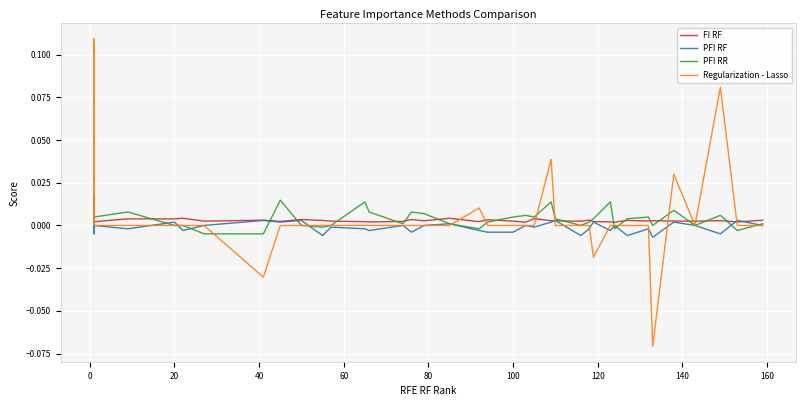

Reading left to right, what are all the values shown in this chart?

FI RF: 0.0	0.0	0.0	0.0	0.0	0.0	0.0	0.0	0.0	0.0	0.0	0.0	0.0	0.0	0.0	0.0	0.0	0.0	0.0	0.0	0.0	0.0	0.0	0.0	0.0	0.0	0.0	0.0	0.0	0.0	0.0	0.0	0.0	0.0	0.0	0.0	0.0	0.0	0.0	0.0
PFI RF: 0.0	0.0	0.0	-0.0	0.0	-0.0	0.0	-0.0	0.0	0.0	0.0	0.0	-0.0	-0.0	-0.0	-0.0	0.0	-0.0	0.0	0.0	-0.0	-0.0	-0.0	0.0	-0.0	0.0	0.0	-0.0	-0.0	0.0	-0.0	0.0	-0.0	-0.0	-0.0	0.0	0.0	-0.0	0.0	0.0
PFI RR: 0.0	0.0	0.0	0.0	0.0	0.0	0.0	0.0	-0.0	-0.0	0.0	0.0	-0.0	0.0	0.0	0.0	0.0	0.0	0.0	0.0	-0.0	0.0	0.0	0.0	0.0	0.0	0.0	0.0	0.0	0.0	0.0	-0.0	0.0	0.0	0.0	0.0	0.0	0.0	-0.0	0.0
Regularization - Lasso: 0.0	0.1	0.0	0.0	0.0	0.0	0.0	0.0	0.0	-0.0	0.0	0.0	0.0	0.0	0.0	0.0	0.0	0.0	0.0	0.0	0.0	0.0	0.0	0.0	0.0	0.0	0.0	0.0	0.0	-0.0	0.0	0.0	0.0	0.0	-0.1	0.0	0.0	0.1	0.0	0.0